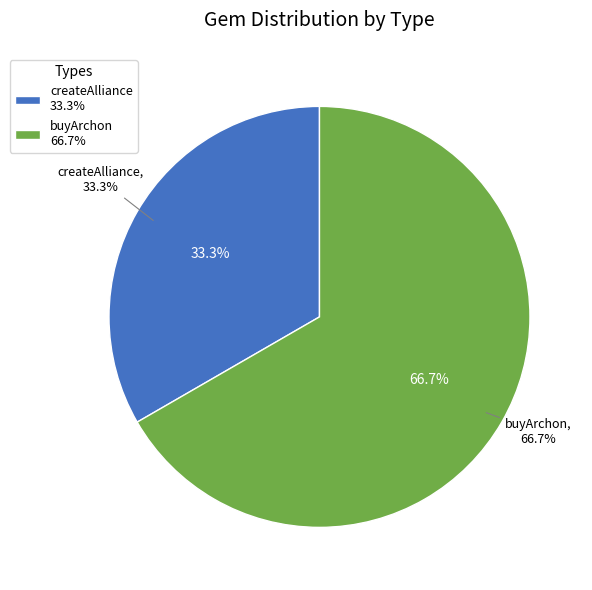

Between createAlliance and buyArchon, which is larger?

buyArchon